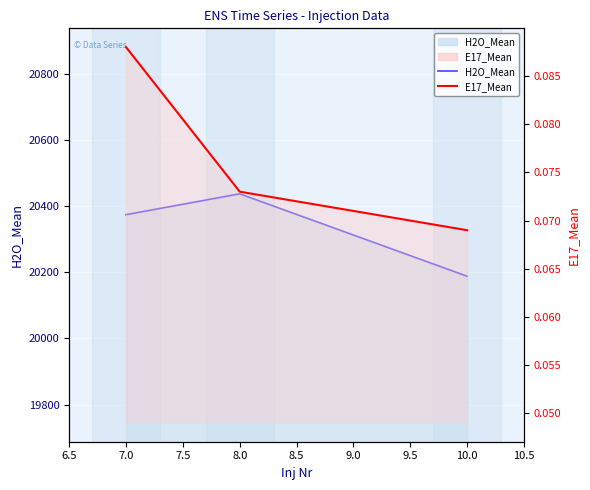

How many lines are shown in the chart?

2